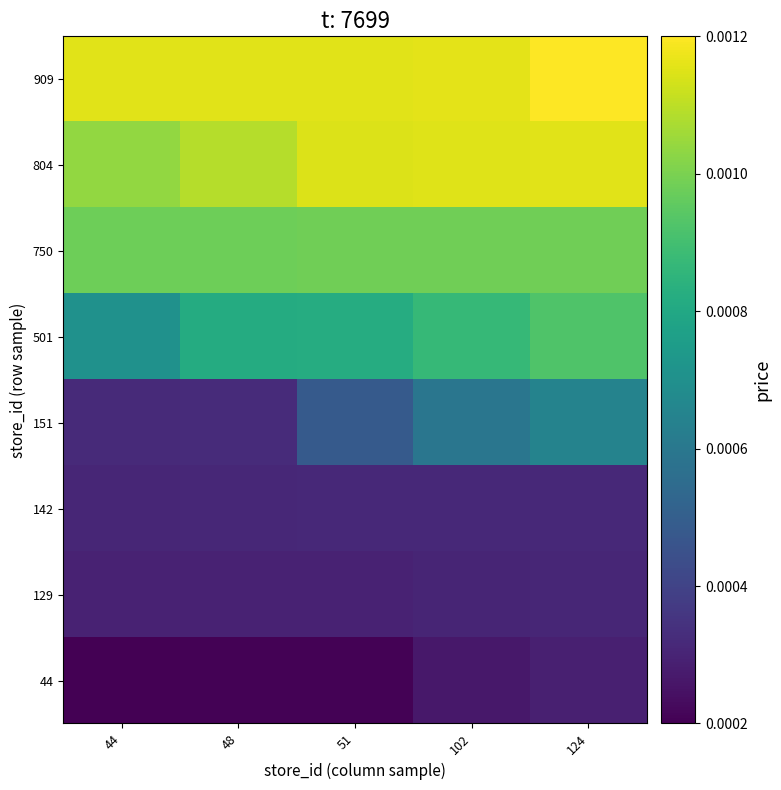

Between 102 and 51, which is larger?

102